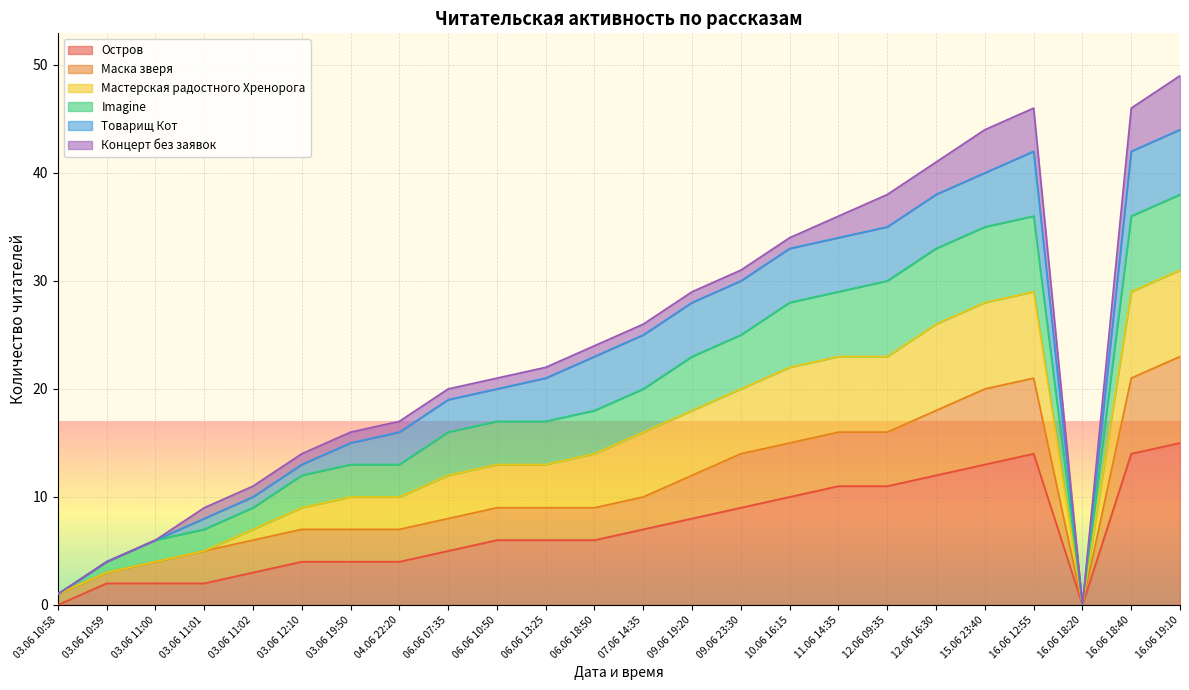

What is the highest value of the Остров series?

15